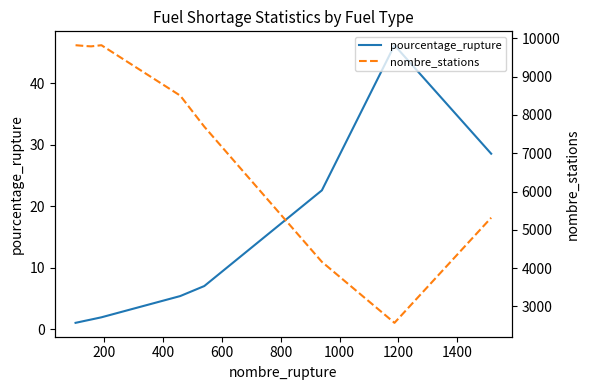

True or false: nombre_stations and pourcentage_rupture intersect in this chart.

False